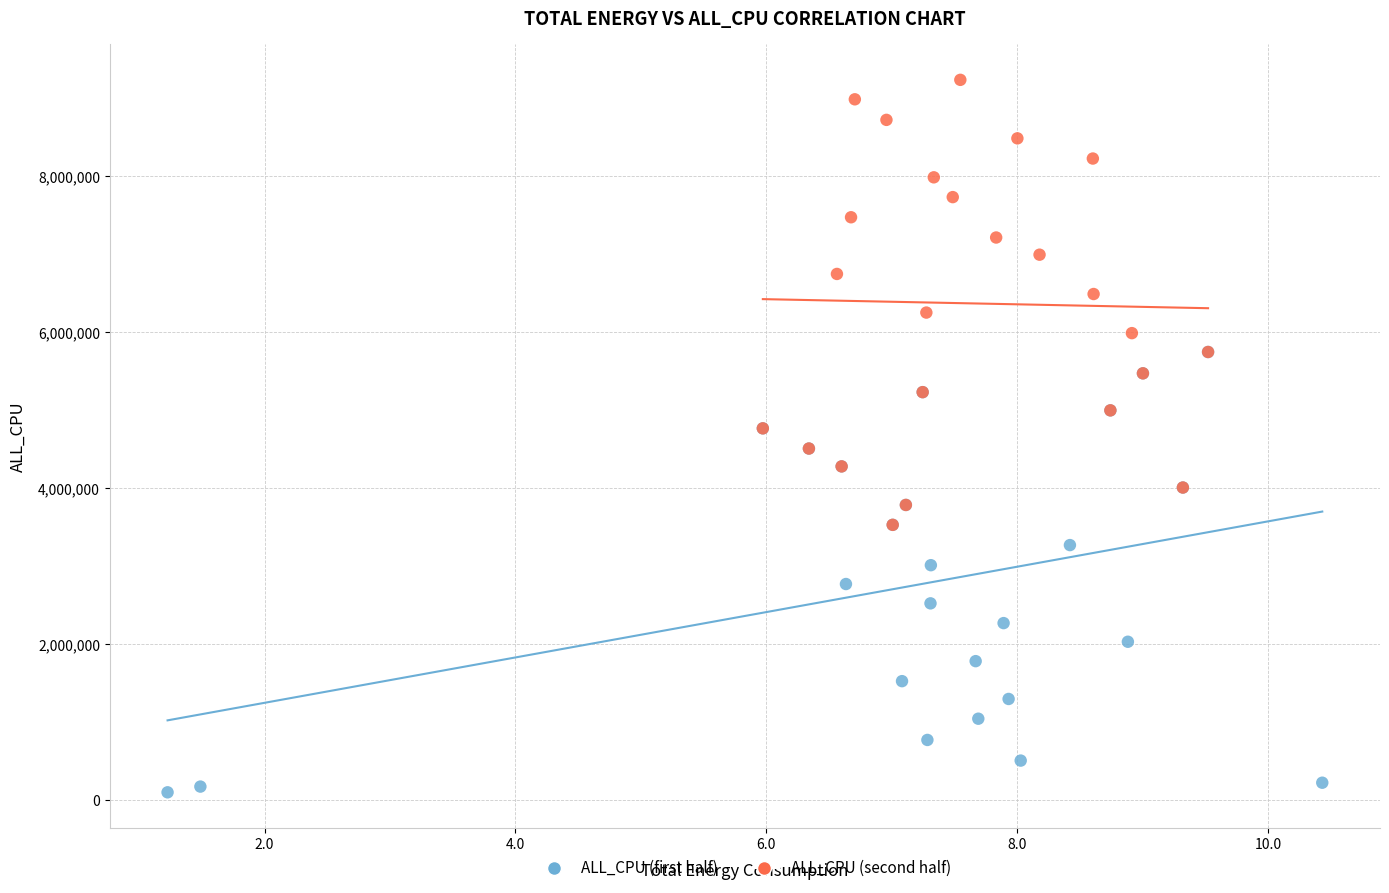

Which series reaches the maximum Y coordinate?

ALL_CPU (second half)